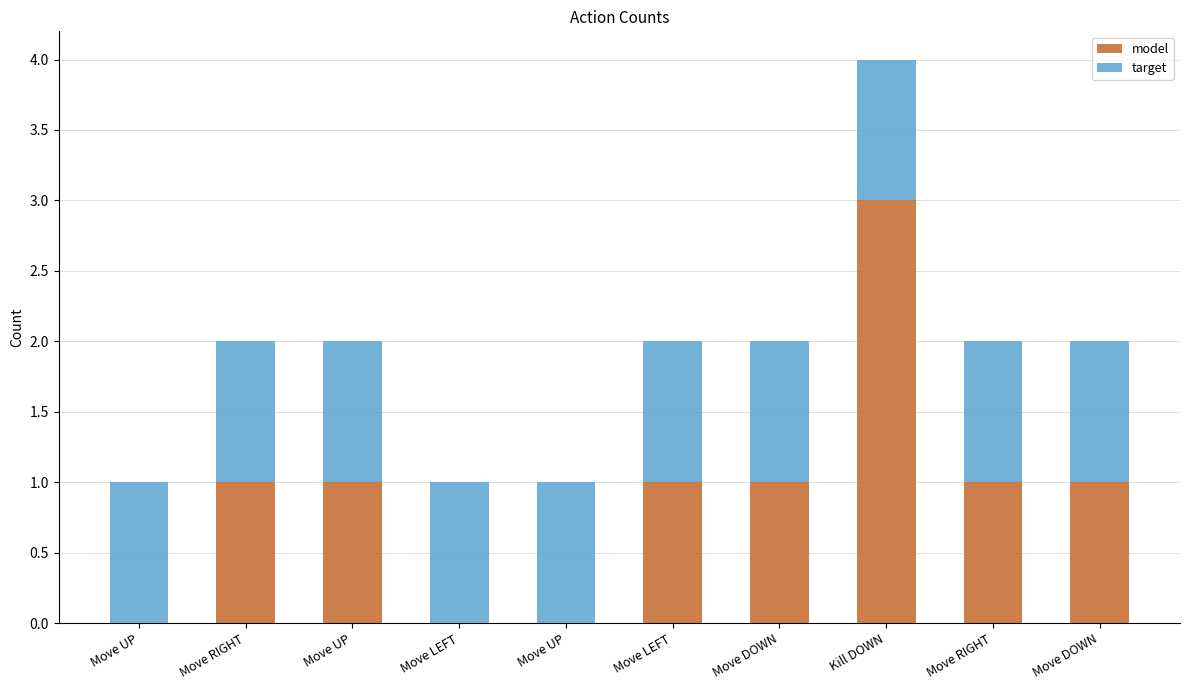

What are all the series names shown in the legend?

model, target